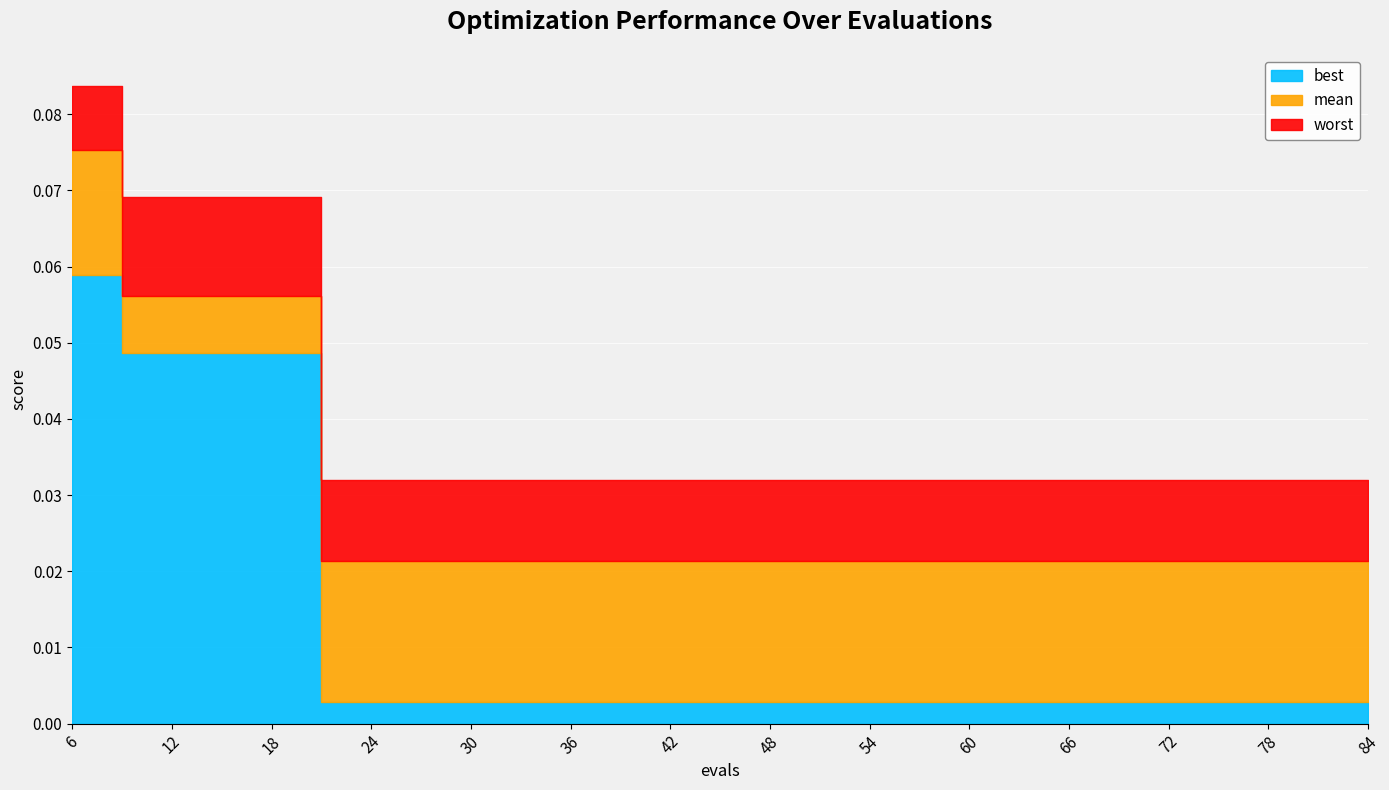

True or false: mean and best intersect in this chart.

False